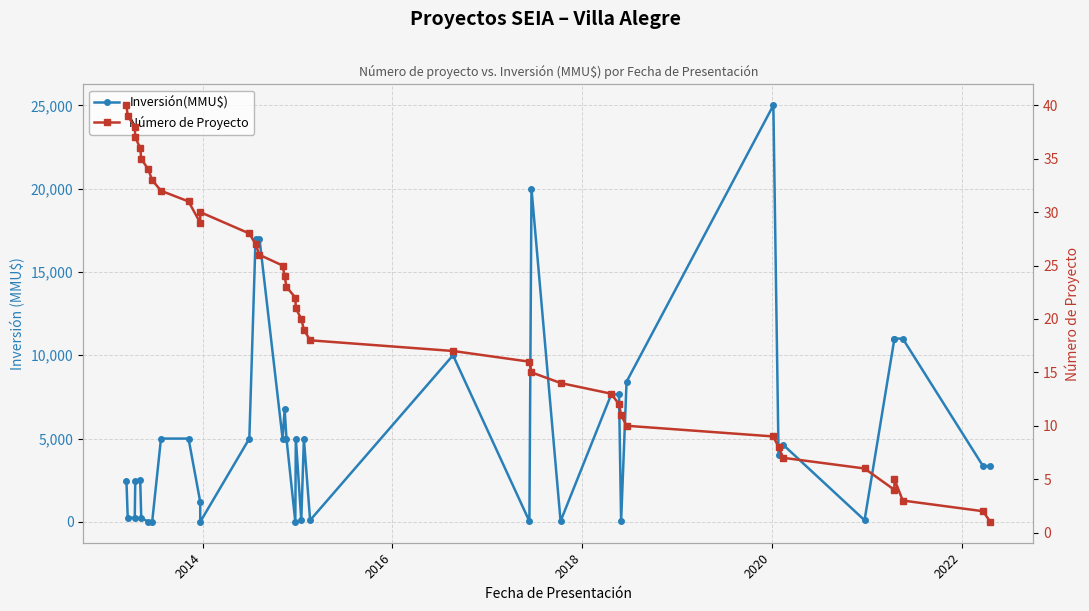

True or false: Inversión(MMU$) and Número de Proyecto cross at least once.

True